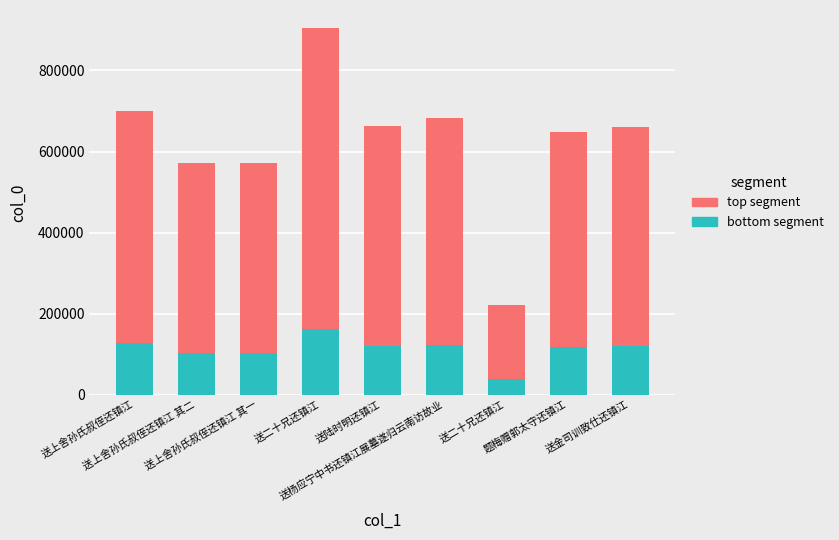

At which label is bottom segment closest to 101191?

送上舍孙氏叔侄还镇江 其二